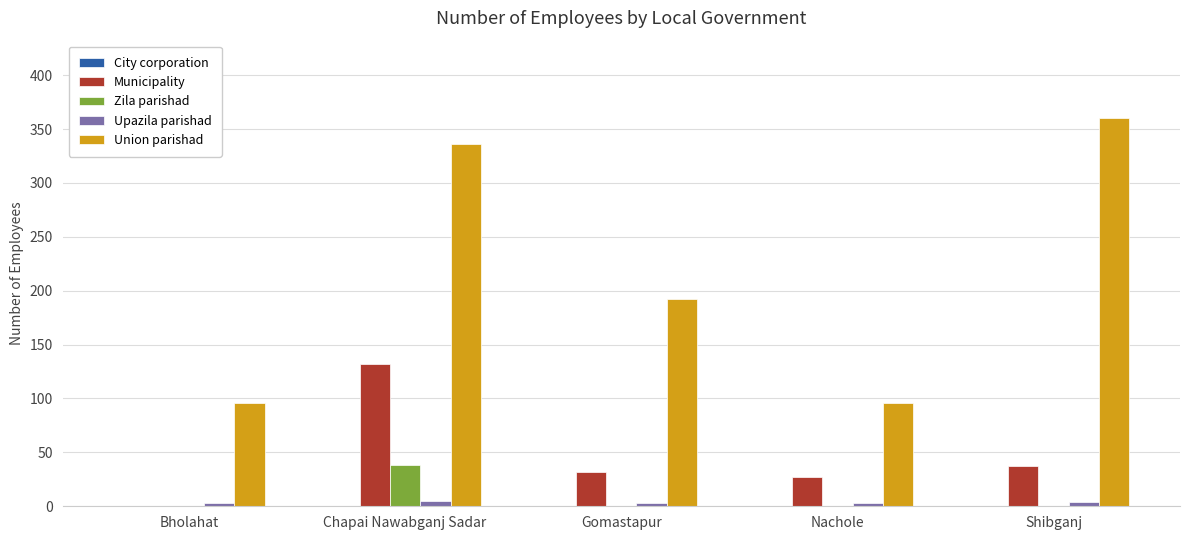

How many groups of bars are there?

5